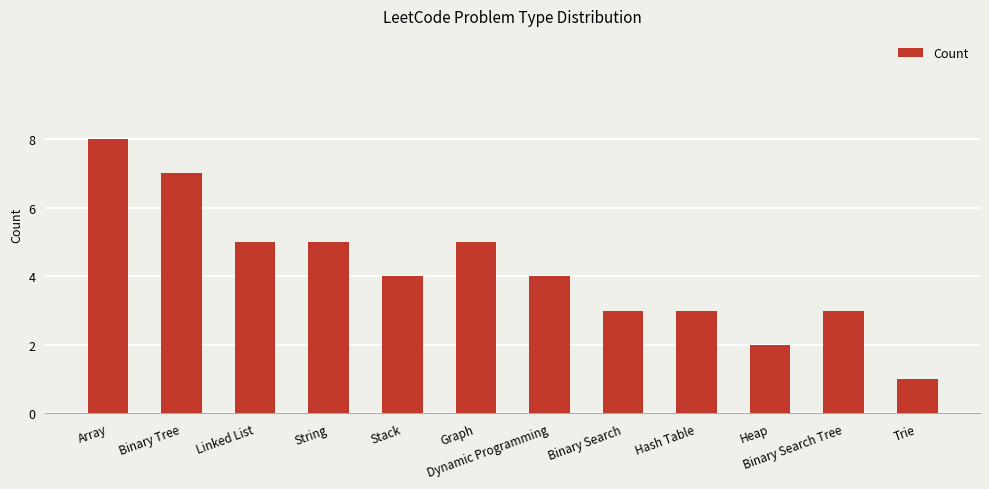

Are the bars horizontal?

No